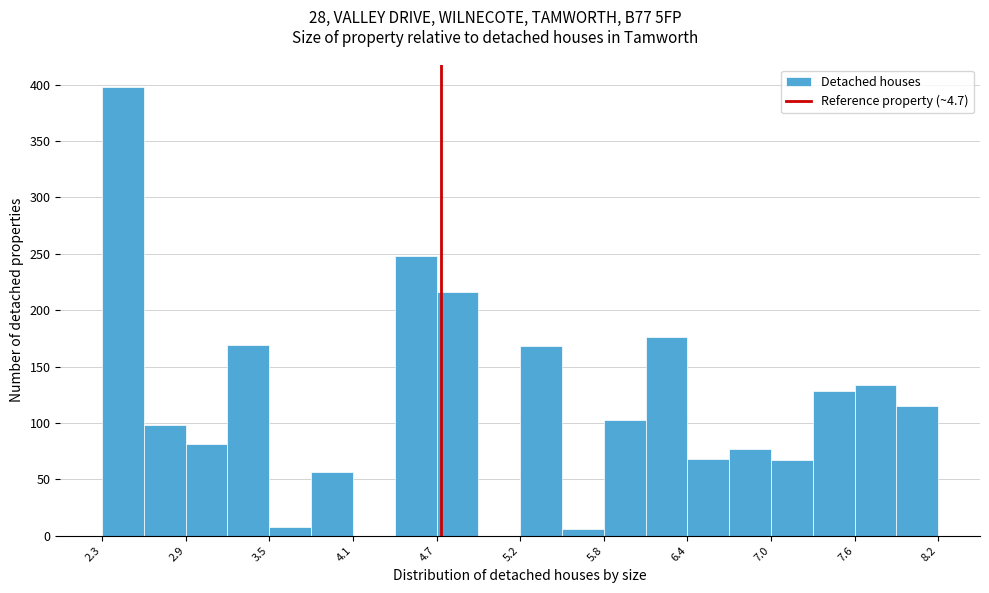

Read against the x-axis, roughly where is the centre of the tallest bar?

2.4